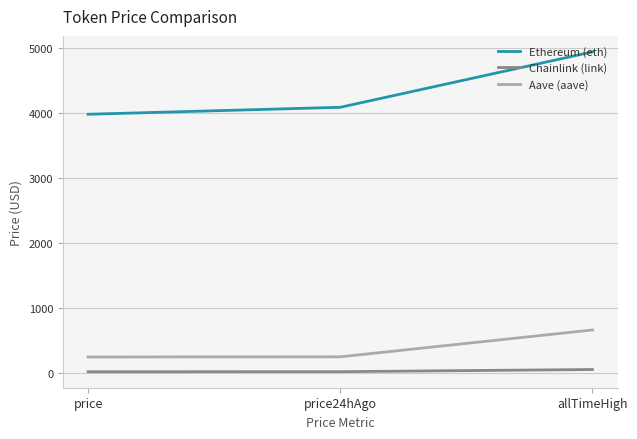

Is the value of Ethereum (eth) at price greater than the value of Chainlink (link) at allTimeHigh?

Yes